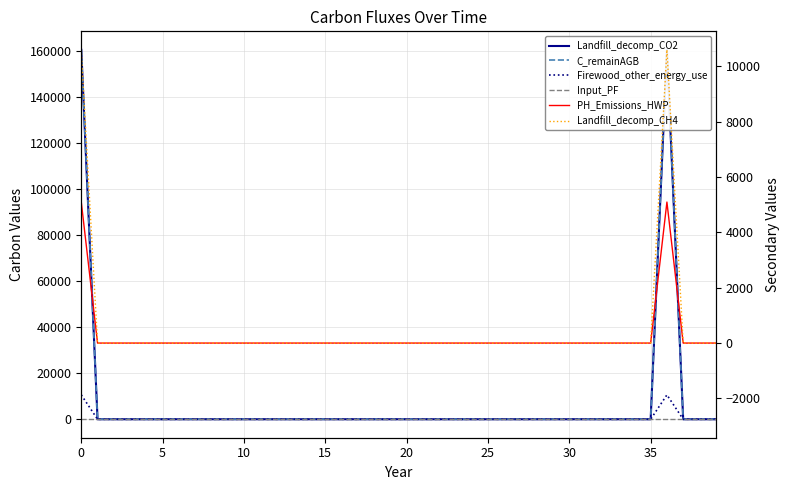

True or false: PH_Emissions_HWP has more than 2 points higher than both neighbors.

False